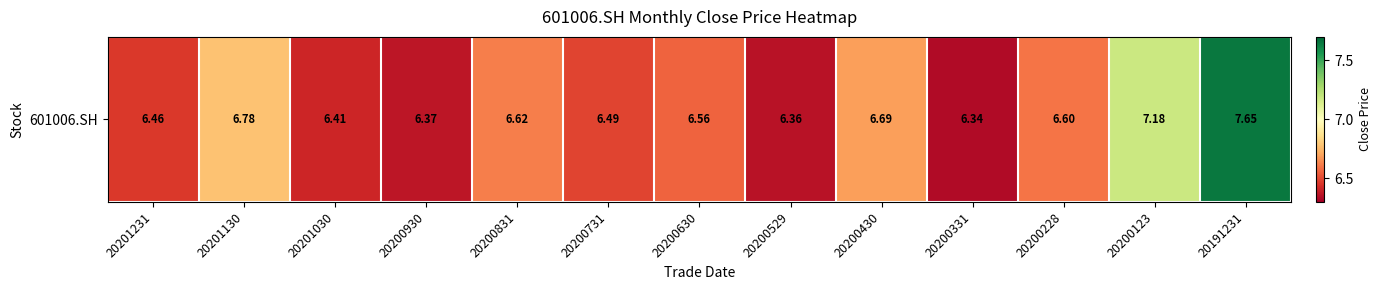

What is the change in value from 20201130 to 20200630?

-0.2